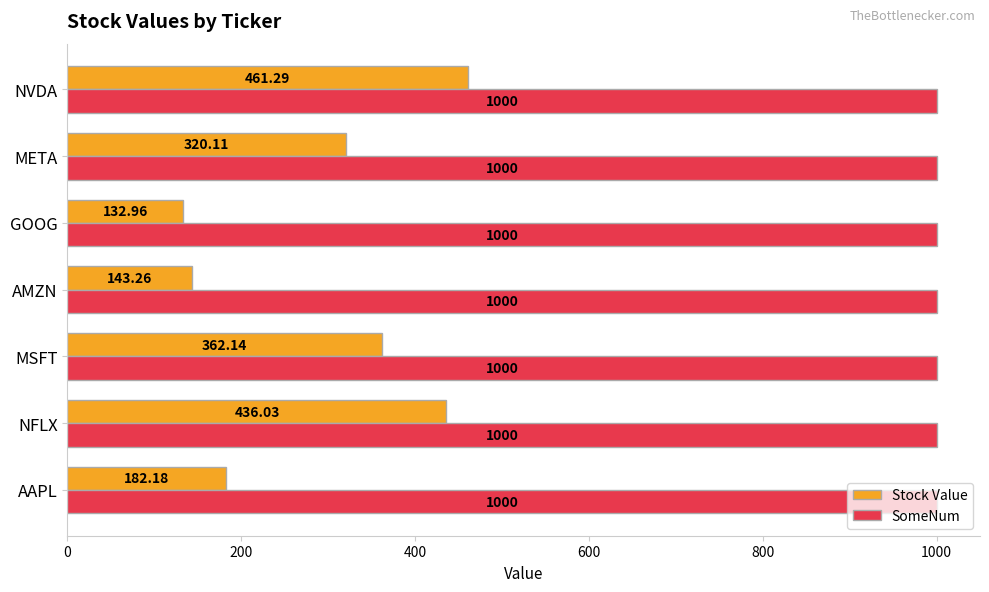

At which label is Stock Value closest to 297?

META